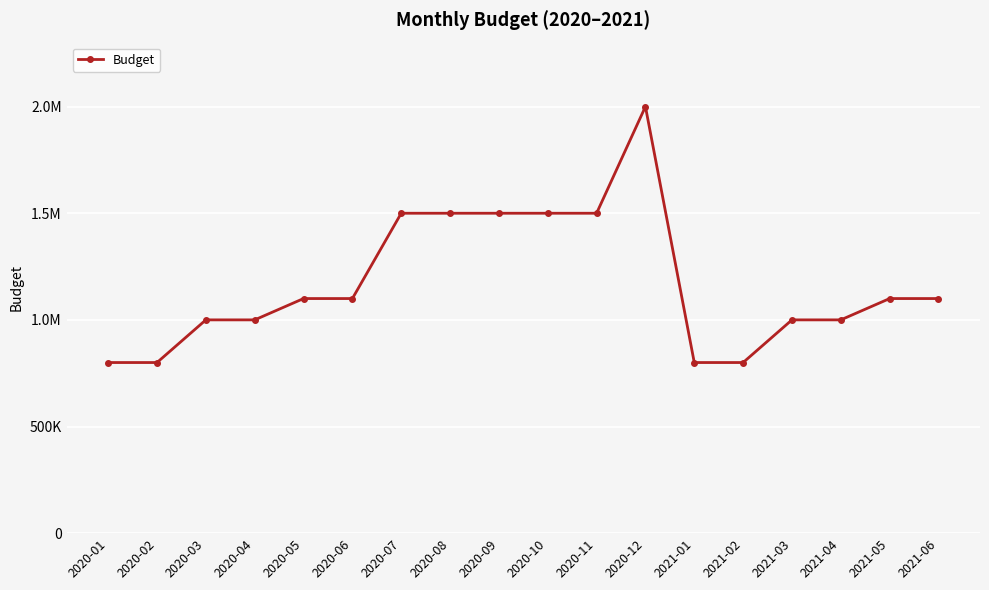

What is the sum of the values at 2021-05 and 2020-07?

2600000